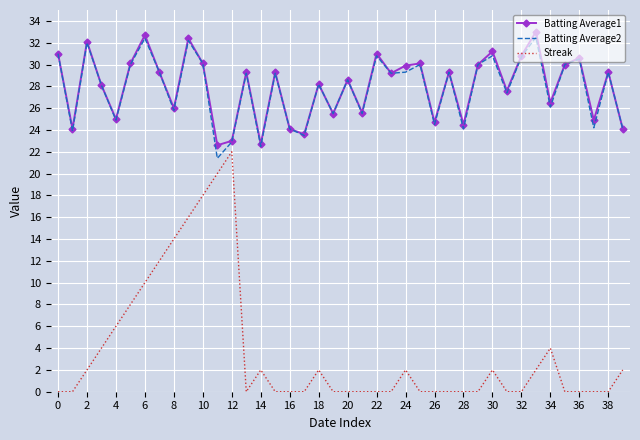

What is the lowest value of the Batting Average1 series?

22.6